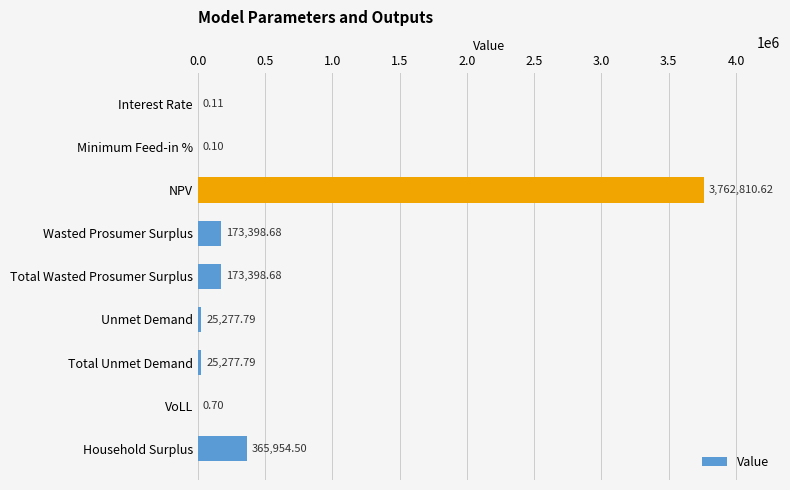

Count the number of values greater than 25277.

6